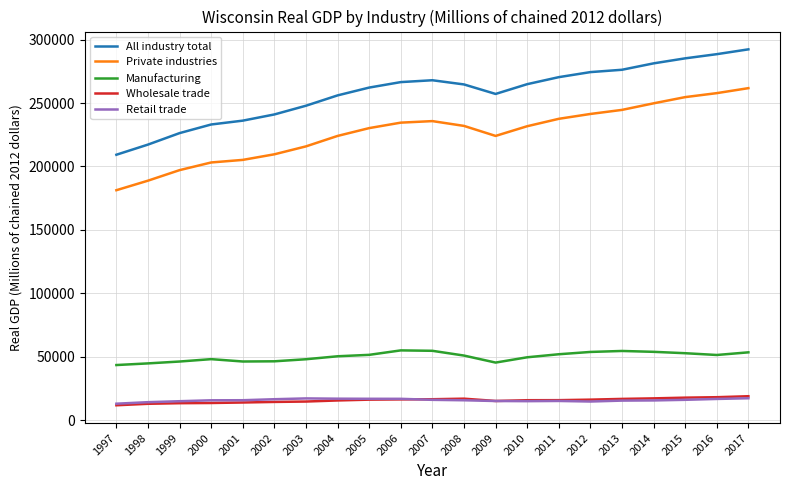

Does the chart have visible grid lines?

Yes